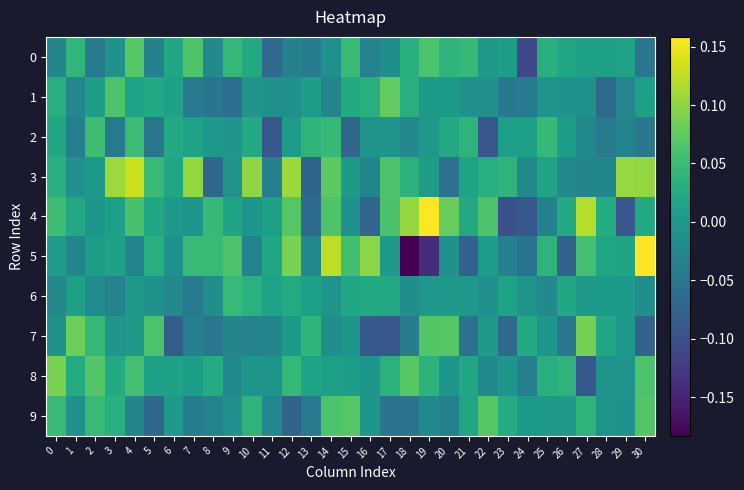

Reading right to left, transcribe all the data shown in this chart.

0: 30=-0.0	29=0.0	28=0.0	27=0.0	26=0.0	25=0.0	24=-0.1	23=0.0	22=0.0	21=0.0	20=0.0	19=0.1	18=0.0	17=-0.0	16=-0.0	15=0.0	14=-0.0	13=-0.0	12=-0.0	11=-0.1	10=0.0	9=0.0	8=-0.0	7=0.1	6=0.0	5=-0.0	4=0.1	3=-0.0	2=-0.0	1=0.0	0=-0.0
1: 30=0.0	29=-0.0	28=-0.1	27=-0.0	26=-0.0	25=-0.0	24=-0.0	23=-0.0	22=-0.0	21=-0.0	20=0.0	19=0.0	18=0.0	17=0.1	16=0.0	15=0.0	14=-0.0	13=0.0	12=-0.0	11=-0.0	10=-0.0	9=-0.1	8=-0.1	7=-0.0	6=0.0	5=0.0	4=0.0	3=0.1	2=0.0	1=-0.0	0=0.0
2: 30=-0.0	29=-0.0	28=-0.0	27=-0.0	26=0.0	25=0.0	24=0.0	23=0.0	22=-0.1	21=0.0	20=0.0	19=-0.0	18=-0.0	17=-0.0	16=-0.0	15=-0.1	14=0.0	13=0.0	12=0.0	11=-0.1	10=0.0	9=-0.0	8=-0.0	7=0.0	6=0.0	5=-0.0	4=0.1	3=-0.0	2=0.1	1=-0.0	0=0.0
3: 30=0.1	29=0.1	28=-0.0	27=-0.0	26=-0.0	25=0.0	24=-0.0	23=0.0	22=0.0	21=0.0	20=-0.1	19=0.0	18=0.0	17=0.1	16=-0.0	15=0.0	14=0.1	13=-0.1	12=0.1	11=-0.0	10=0.1	9=-0.0	8=-0.1	7=0.1	6=0.0	5=0.0	4=0.1	3=0.1	2=0.0	1=-0.0	0=0.0
4: 30=0.0	29=-0.1	28=0.0	27=0.1	26=0.0	25=-0.0	24=-0.1	23=-0.1	22=0.1	21=0.0	20=0.1	19=0.2	18=0.1	17=0.1	16=-0.1	15=-0.0	14=0.1	13=-0.1	12=0.1	11=0.0	10=-0.0	9=0.0	8=0.0	7=-0.0	6=0.0	5=0.0	4=0.1	3=0.0	2=-0.0	1=0.0	0=0.1
5: 30=0.2	29=0.0	28=0.0	27=0.1	26=-0.1	25=0.0	24=-0.1	23=-0.0	22=0.0	21=-0.1	20=-0.0	19=-0.1	18=-0.2	17=0.0	16=0.1	15=0.1	14=0.1	13=-0.0	12=0.1	11=0.0	10=-0.0	9=0.1	8=0.0	7=0.0	6=-0.0	5=0.0	4=-0.0	3=0.0	2=0.0	1=-0.0	0=0.0
6: 30=-0.0	29=0.0	28=0.0	27=0.0	26=0.0	25=-0.0	24=-0.0	23=0.0	22=-0.0	21=0.0	20=0.0	19=-0.0	18=-0.0	17=0.0	16=0.0	15=0.0	14=-0.0	13=0.0	12=0.0	11=0.0	10=0.0	9=0.0	8=-0.0	7=-0.0	6=-0.0	5=-0.0	4=0.0	3=-0.0	2=-0.0	1=0.0	0=-0.0
7: 30=-0.1	29=-0.0	28=0.0	27=0.1	26=-0.0	25=-0.0	24=0.0	23=-0.1	22=0.0	21=-0.1	20=0.1	19=0.1	18=-0.0	17=-0.1	16=-0.1	15=-0.0	14=-0.0	13=0.0	12=0.0	11=-0.0	10=-0.0	9=-0.0	8=-0.0	7=-0.0	6=-0.1	5=0.1	4=0.0	3=-0.0	2=0.0	1=0.1	0=-0.0
8: 30=0.1	29=-0.0	28=-0.0	27=-0.1	26=0.0	25=0.0	24=-0.0	23=-0.0	22=-0.0	21=0.0	20=-0.0	19=0.0	18=0.1	17=0.0	16=-0.0	15=0.0	14=0.0	13=0.0	12=0.0	11=-0.0	10=-0.0	9=-0.0	8=0.0	7=0.0	6=0.0	5=0.0	4=0.1	3=0.0	2=0.1	1=0.0	0=0.1
9: 30=0.1	29=-0.0	28=-0.0	27=0.0	26=0.0	25=-0.0	24=0.0	23=0.0	22=0.1	21=0.0	20=-0.0	19=-0.0	18=-0.1	17=-0.1	16=-0.0	15=0.1	14=0.1	13=-0.0	12=-0.1	11=-0.0	10=0.0	9=-0.0	8=-0.0	7=-0.0	6=0.0	5=-0.1	4=-0.0	3=0.0	2=0.0	1=-0.0	0=0.0